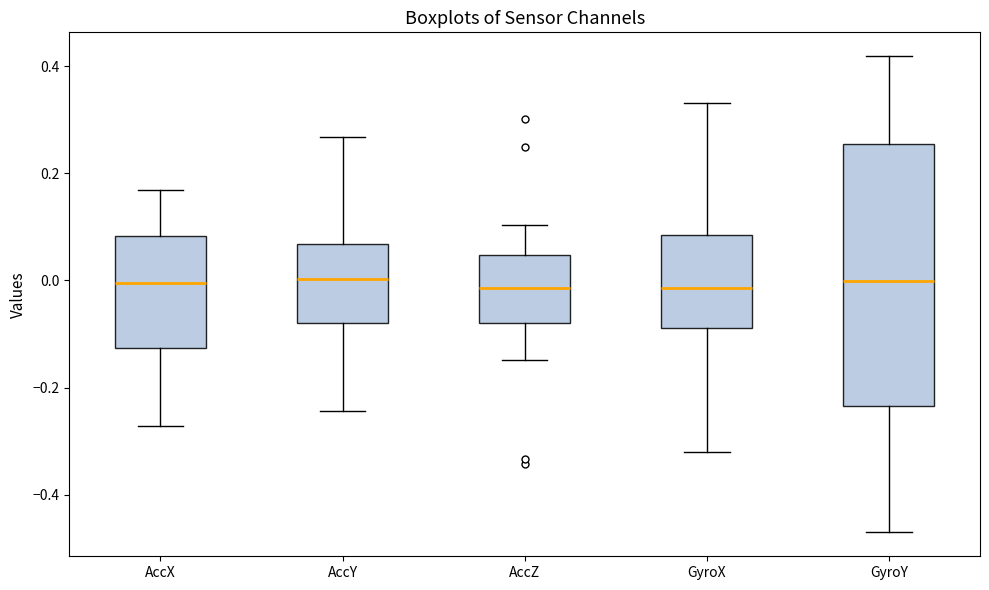

Where does the upper whisker of the box for AccX end on the y-axis? The values are not printed on the chart, so give them approximately, as read against the axis.

0.16